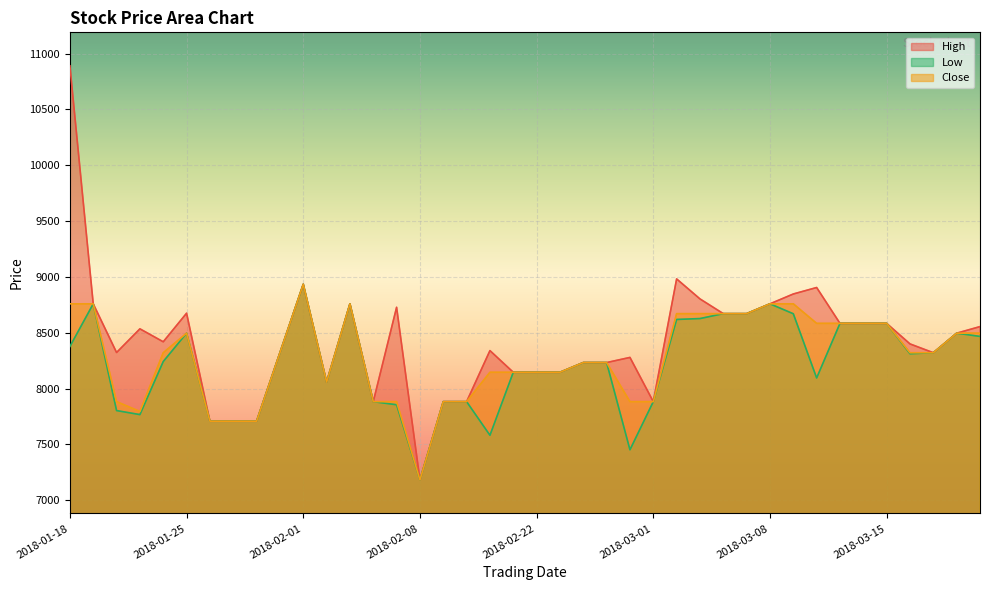

What is the approximate value of Close at 2018-02-27?

8233